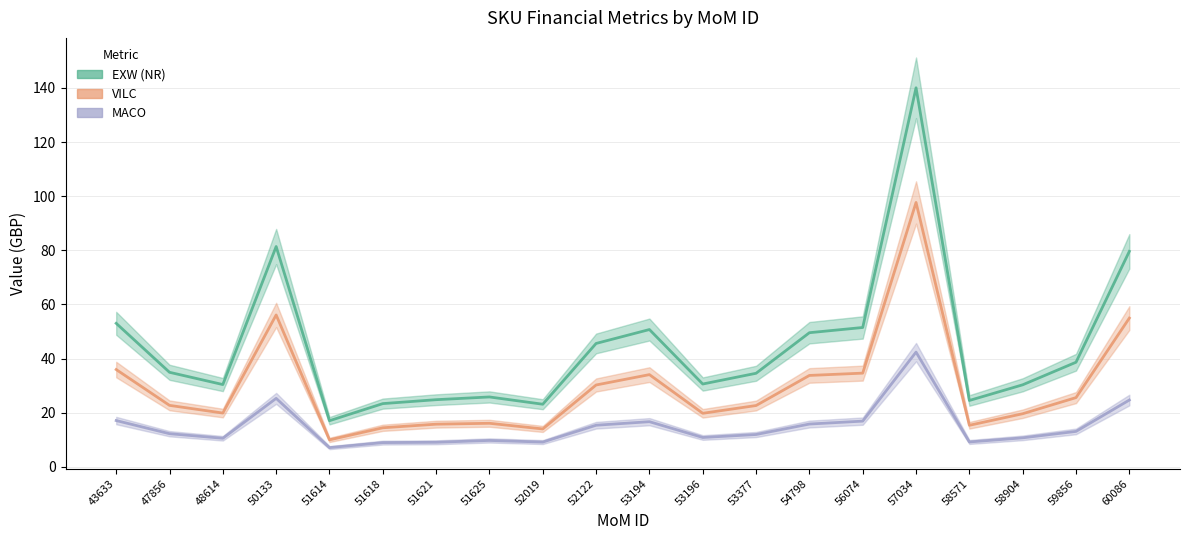

Is it true that MACO equals 10.5 at 48614?

True